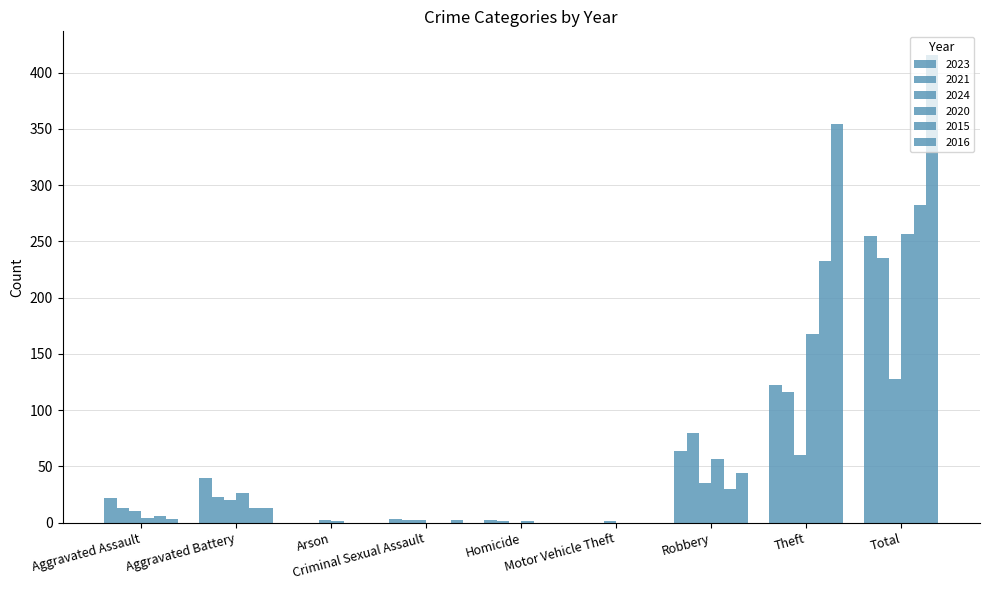

What is the label of the 4th bar from the left?

Criminal Sexual Assault